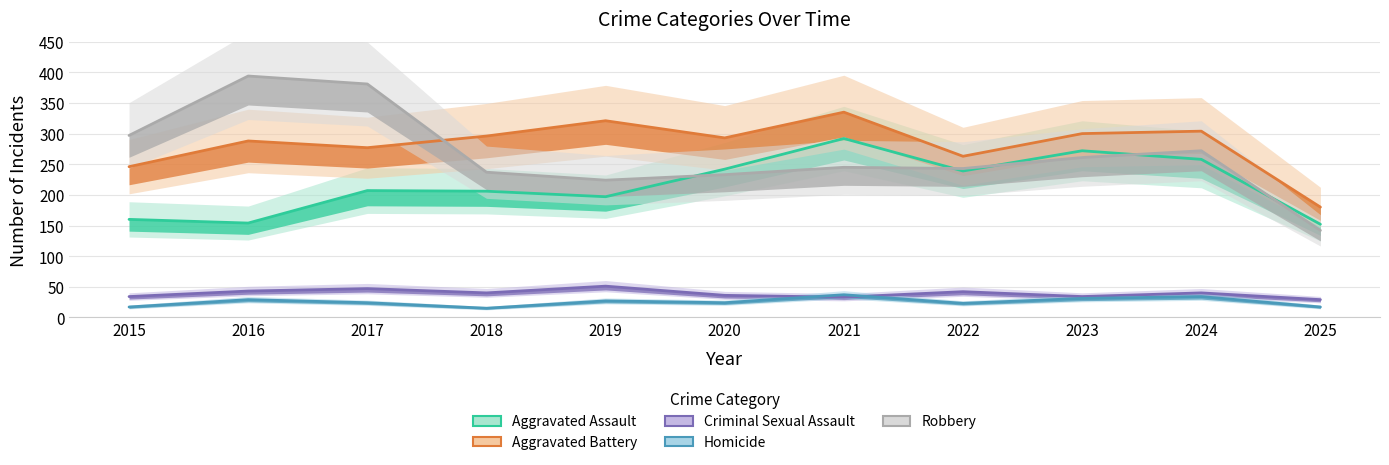

Where is the first local minimum for Robbery?

2019